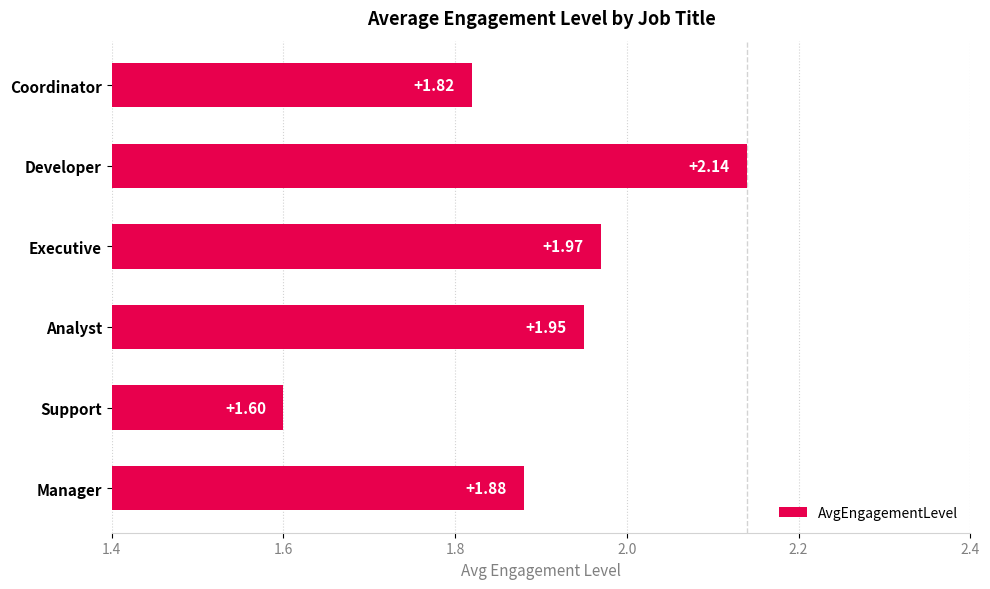

What is the sum of the values at Coordinator and Executive?

3.8